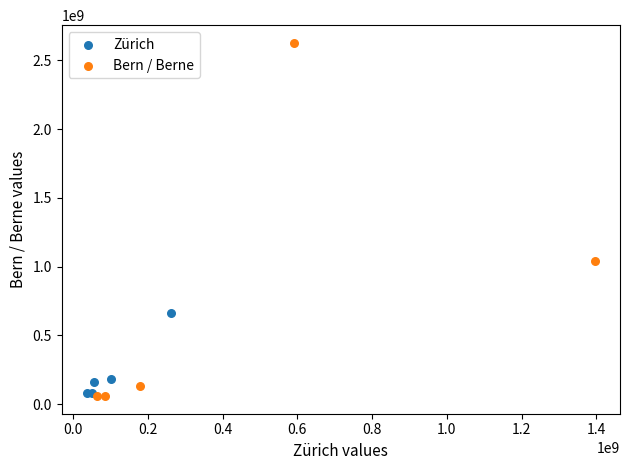

Which series has the widest spread of Y values?

Bern / Berne